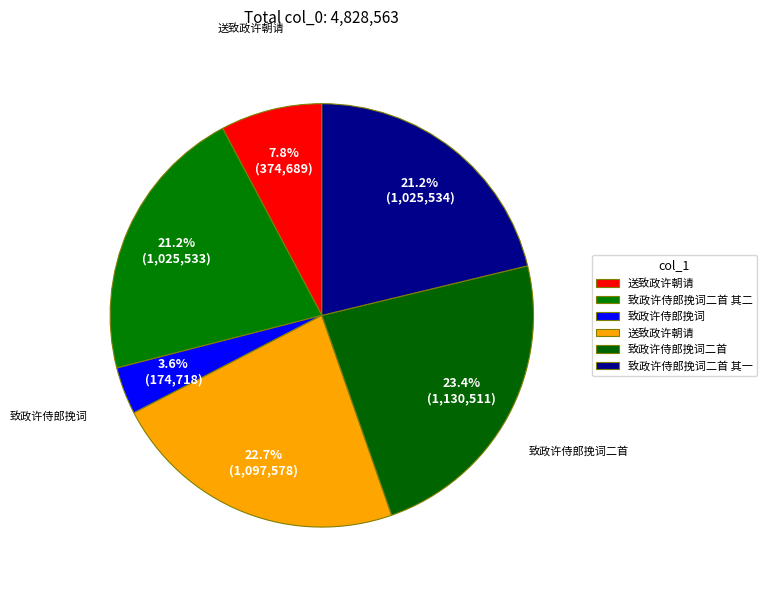

Which category has the smallest portion of the pie?

致政许侍郎挽词